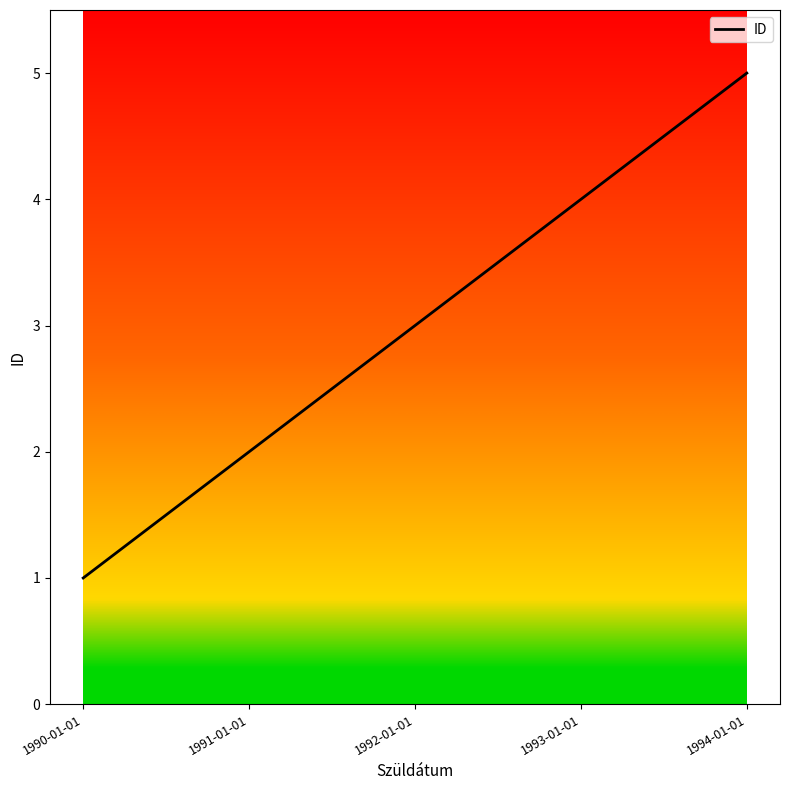

What value does the data have at 1994-01-01?

5